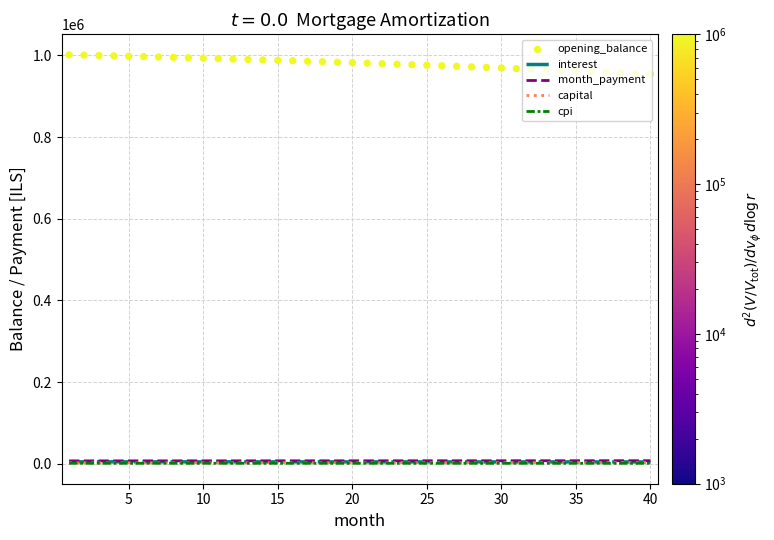

Which series has the largest Y range (max minus min)?

opening_balance